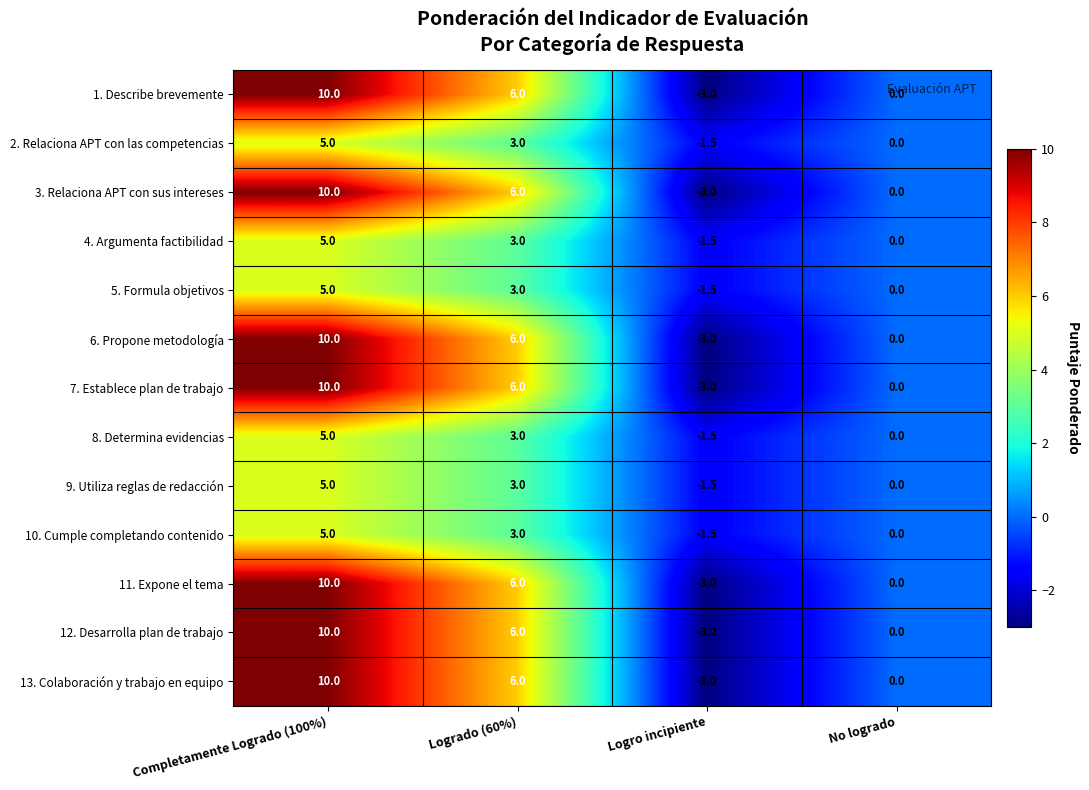

Count the number of data series in this chart.

13